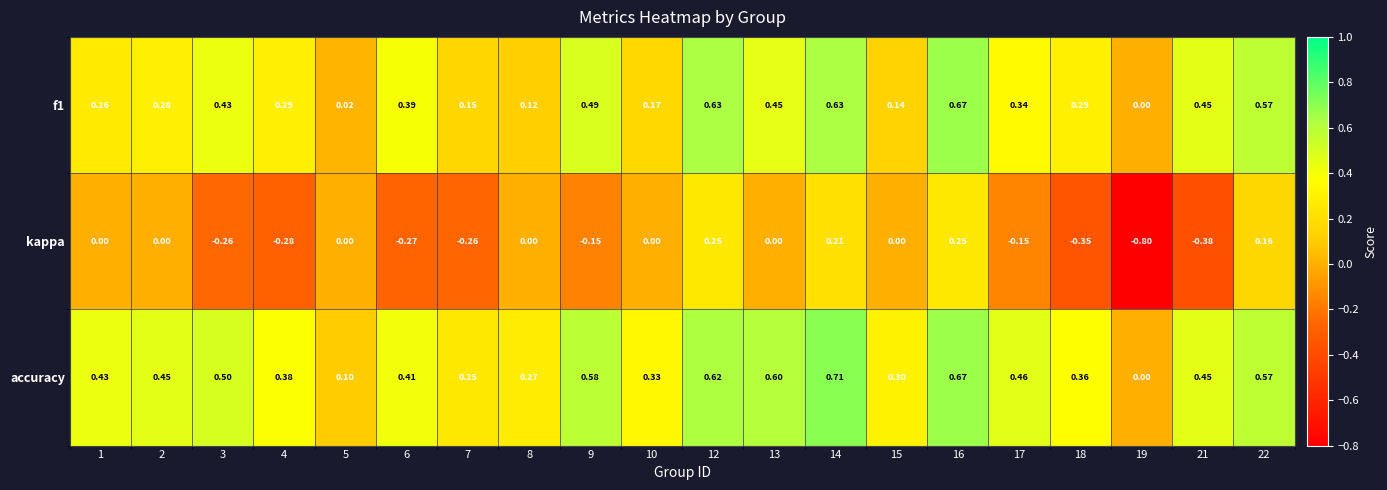

Which series has the widest spread of values?

kappa